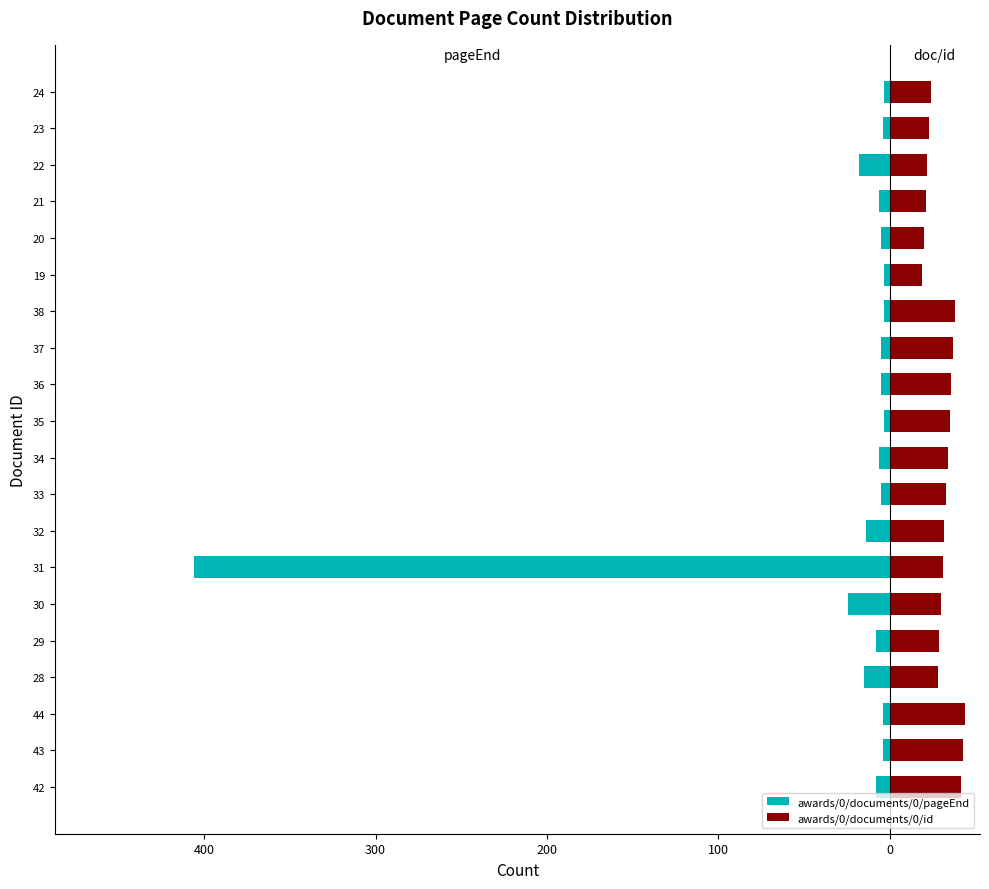

Are the bars horizontal?

Yes